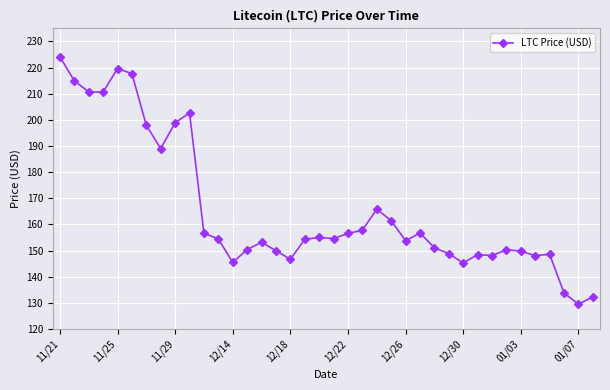

How many data points does each series have?

38